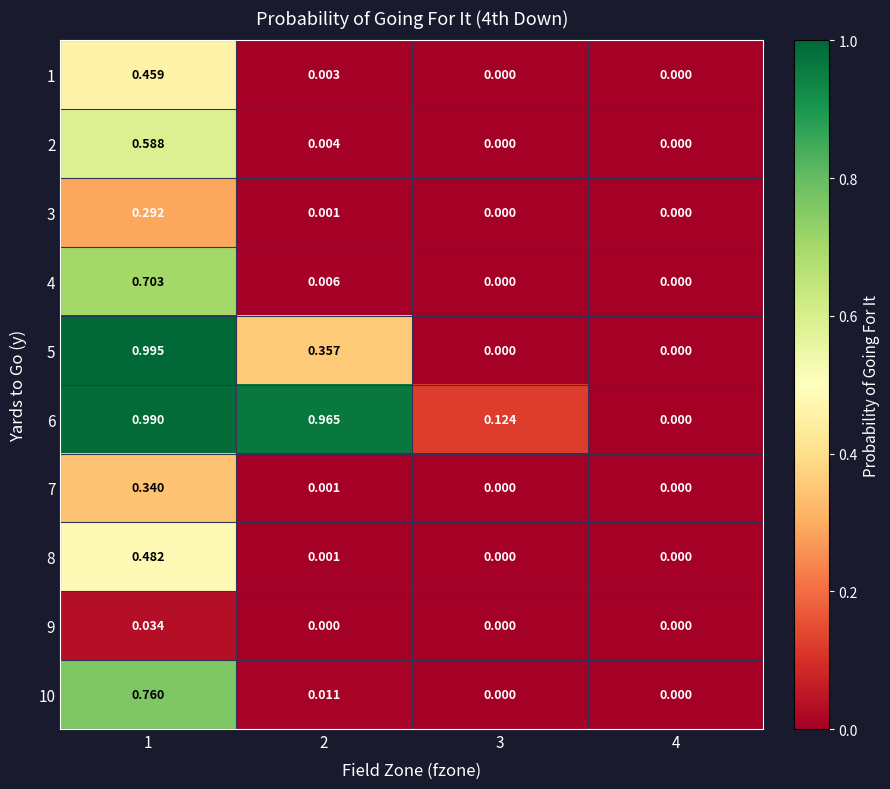

Between 1 and 3, which series saw the biggest shift?

5